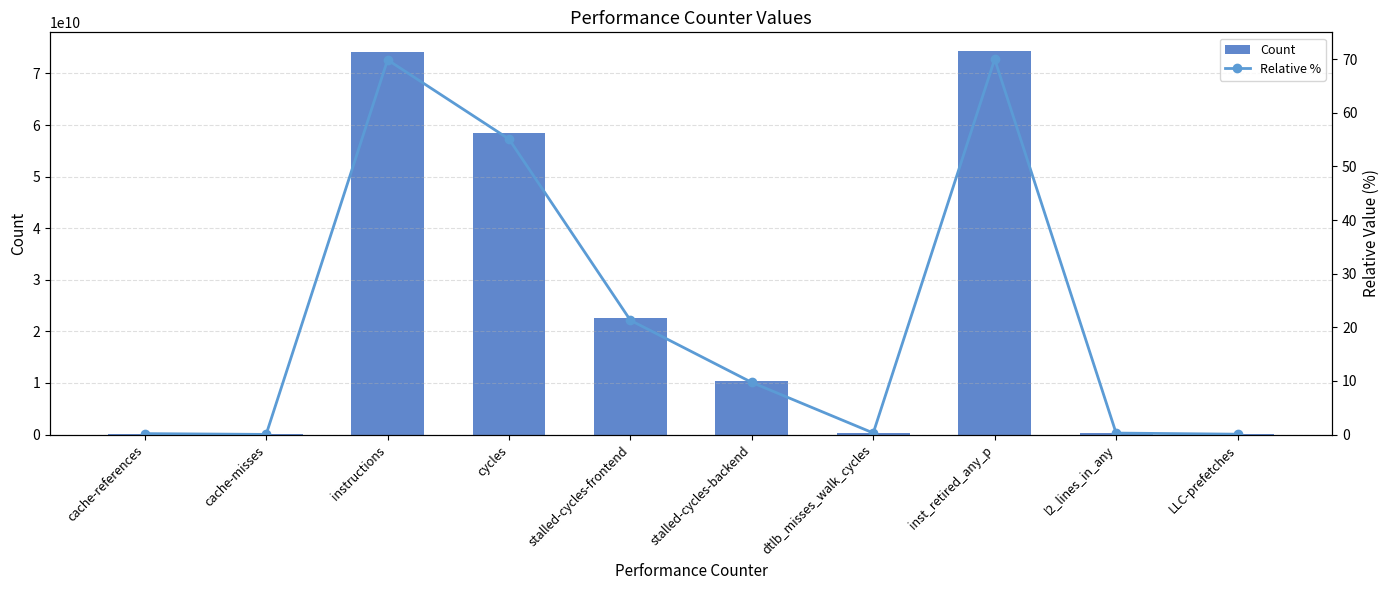

What is the minimum value for Count?

34944052.0